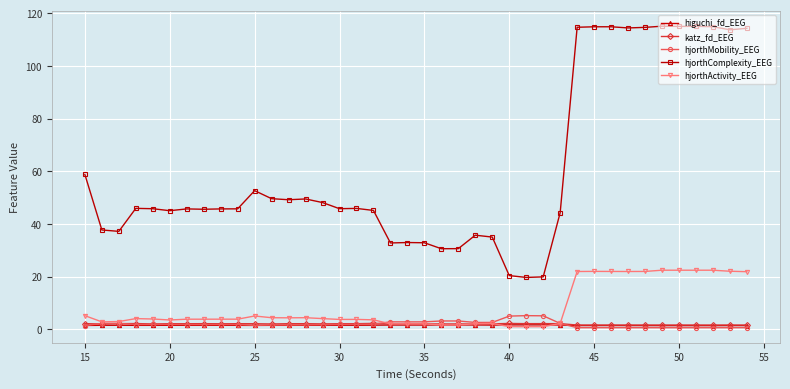

What are all the series names shown in the legend?

higuchi_fd_EEG, katz_fd_EEG, hjorthMobility_EEG, hjorthComplexity_EEG, hjorthActivity_EEG